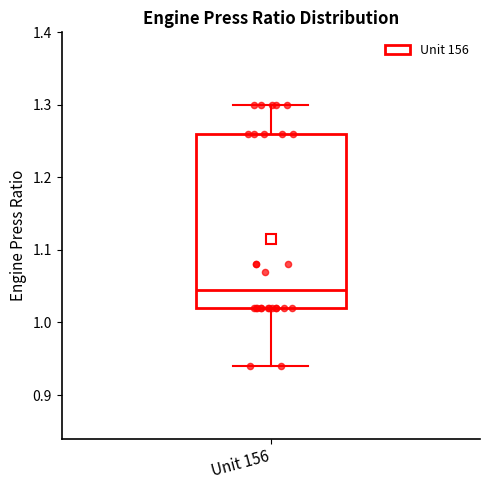

Where is the upper edge of the box for Unit 156 on the y-axis? The values are not printed on the chart, so give them approximately, as read against the axis.

1.26